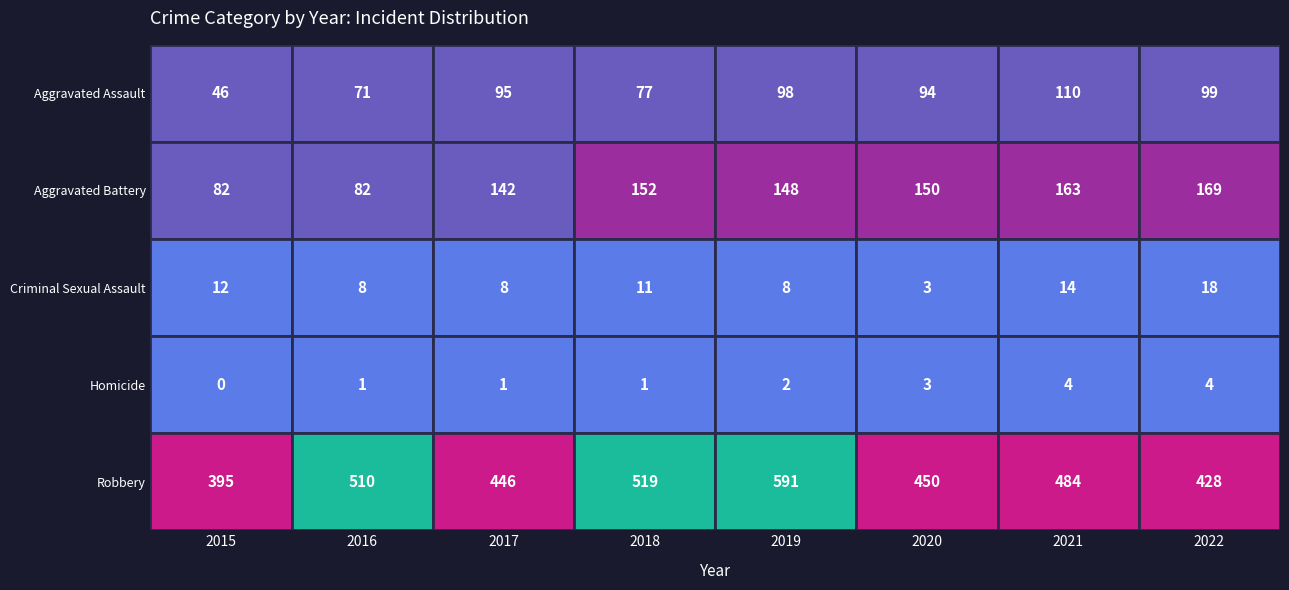

What is the sum of the Criminal Sexual Assault values at 2016 and 2019?

16